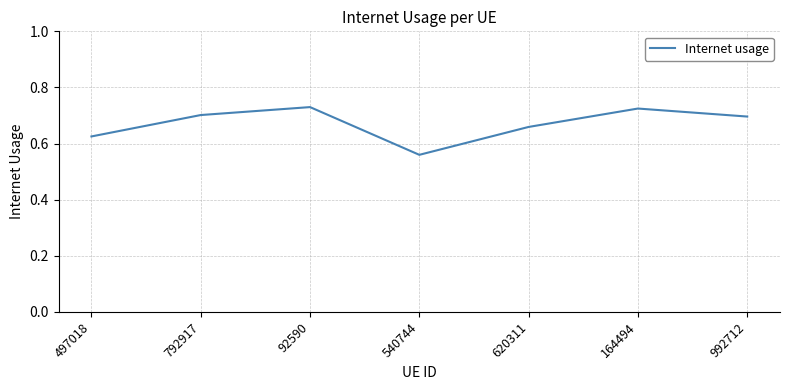

How many series are shown in this chart?

1